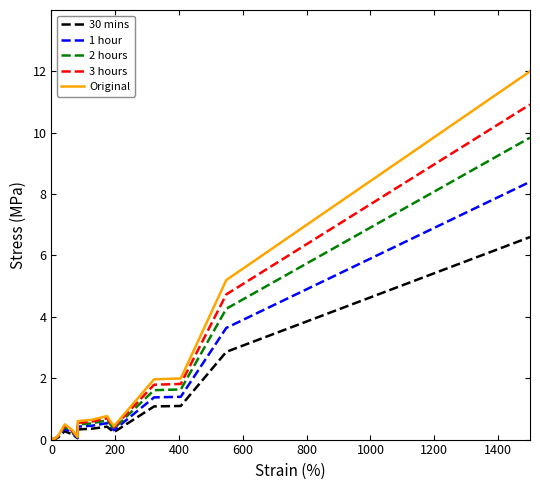

List the series in order of their peak value, lowest first.

30 mins, 1 hour, 2 hours, 3 hours, Original